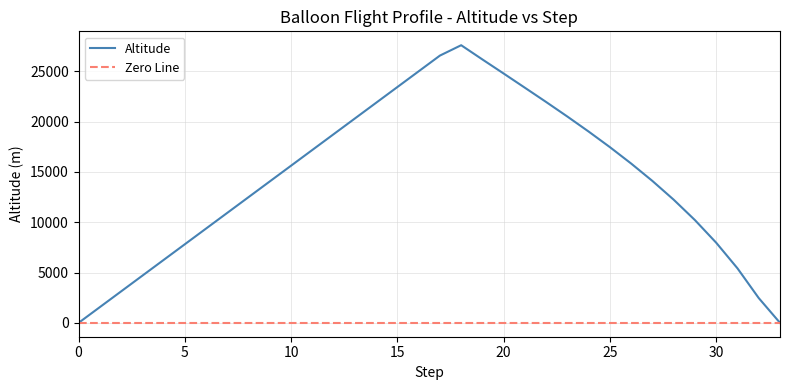

How many lines are shown in the chart?

2